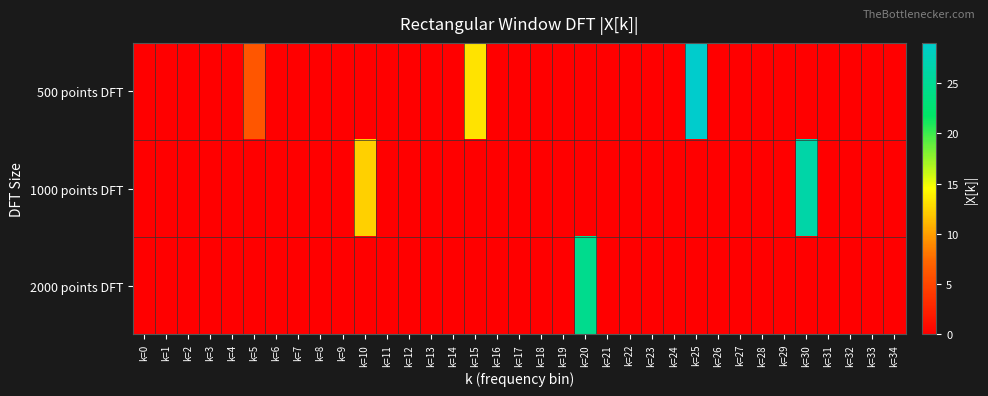

At how many categories does at least one series exceed 6?

6